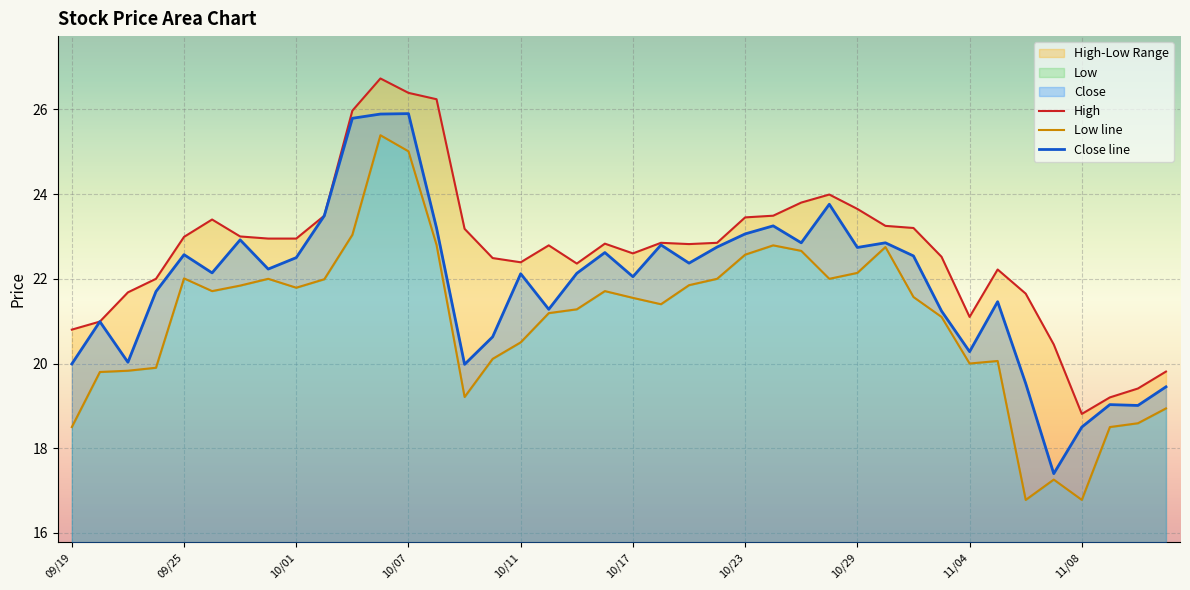

List the series in order of their overall mean, highest first.

High, Close, Low